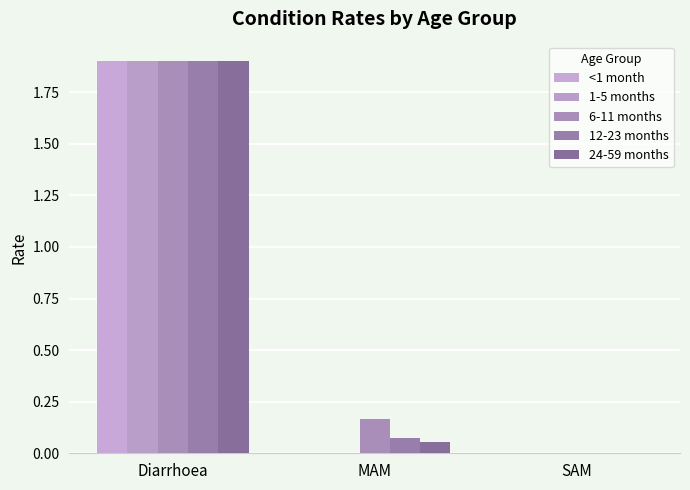

How many categories are shown in the chart?

3